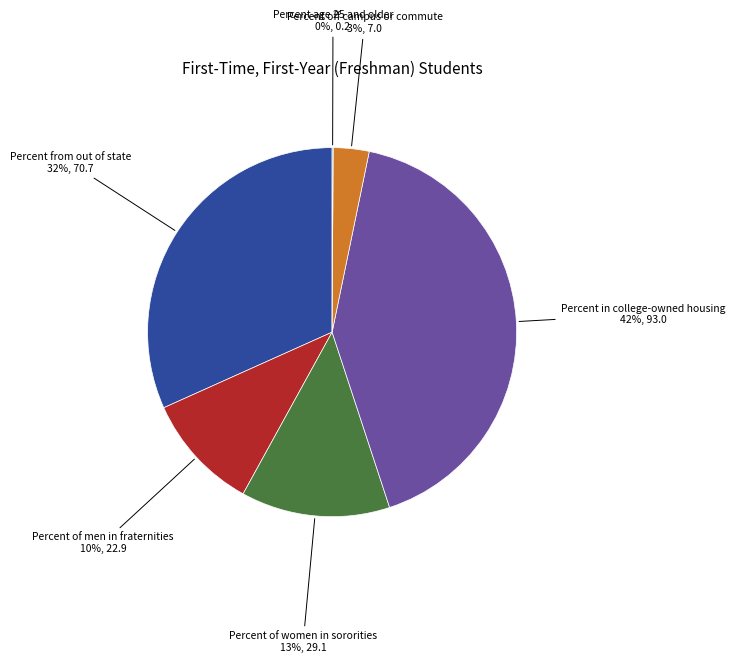

Does Percent off campus or commute represent more than half of the total?

No